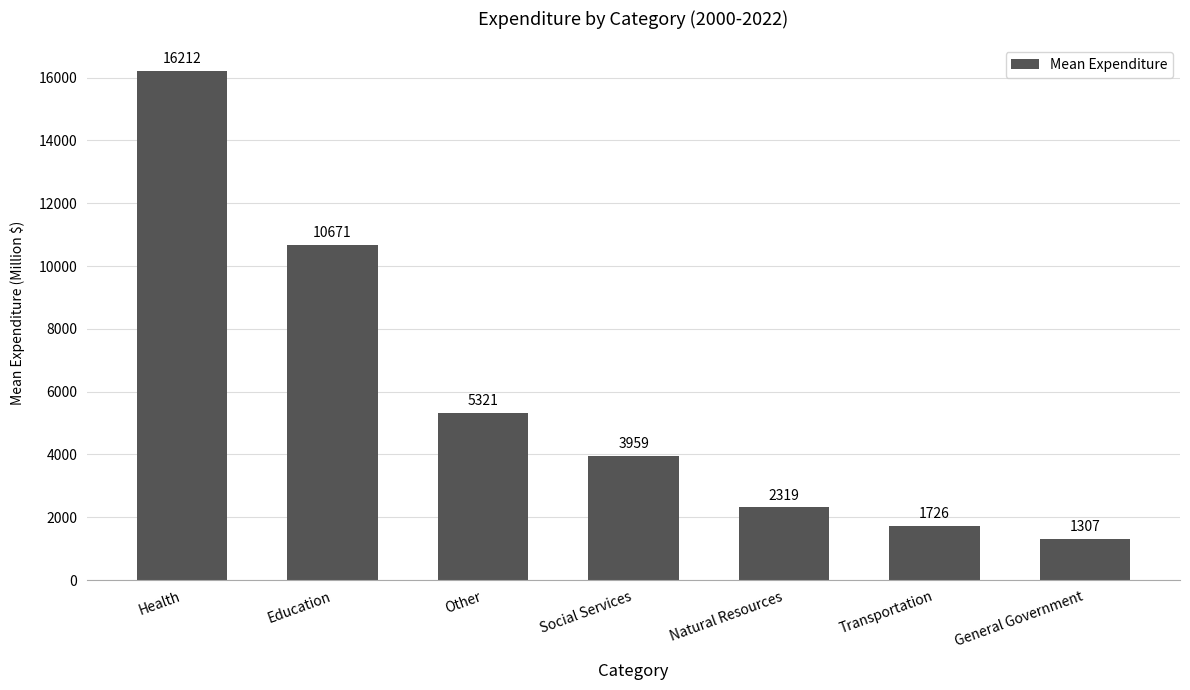

What is the value of the 7th bar from the left?

1307.1